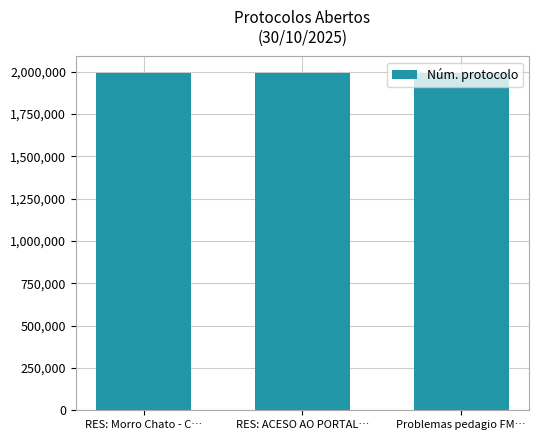

What is the greatest value displayed?

1990677